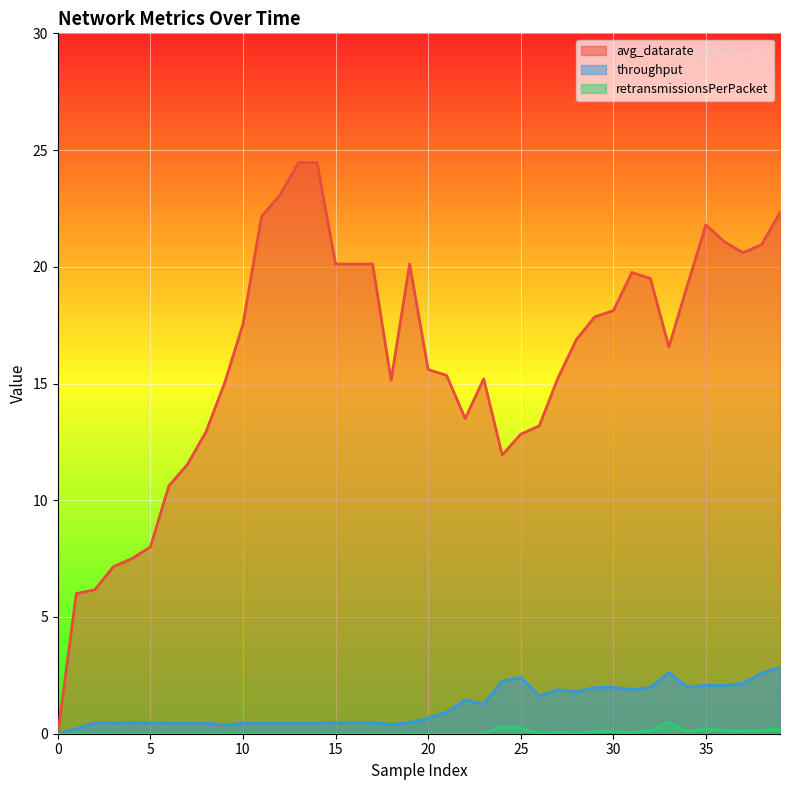

Rank the series by their maximum value, from highest to lowest.

avg_datarate, throughput, retransmissionsPerPacket